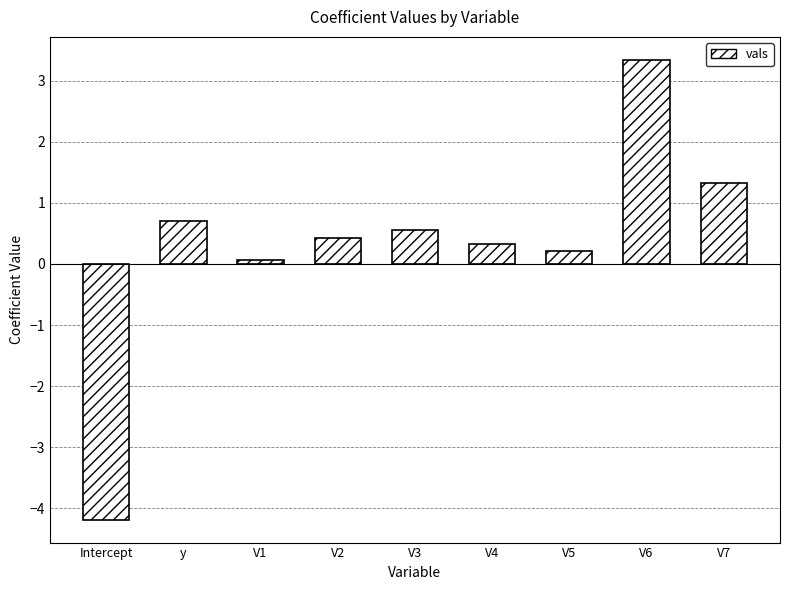

What is the difference between the maximum and second lowest values?

3.3